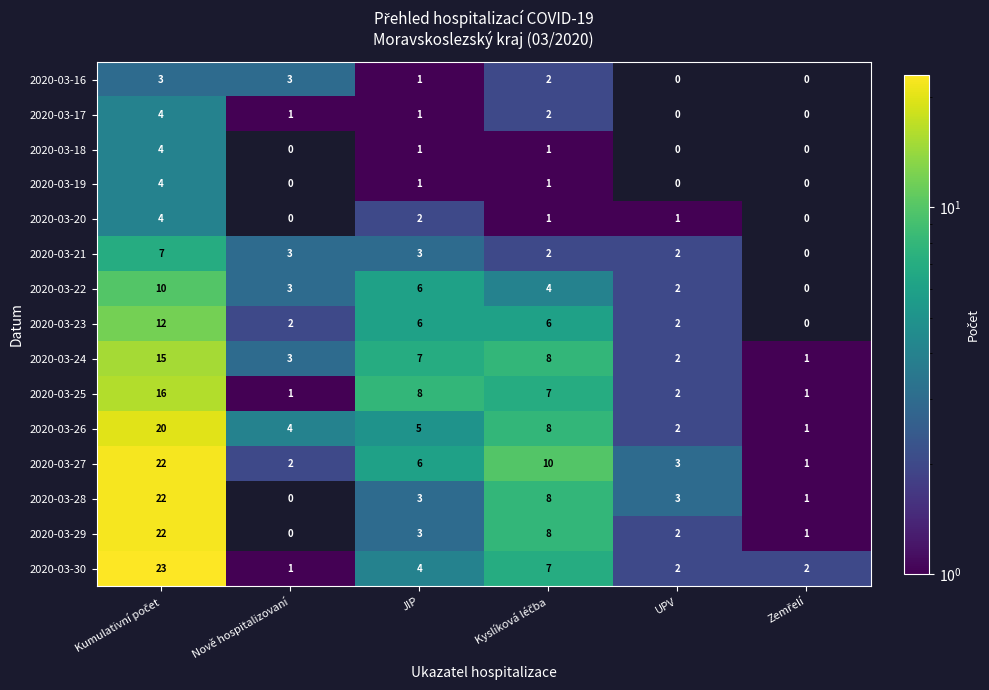

How many series are shown in this chart?

15